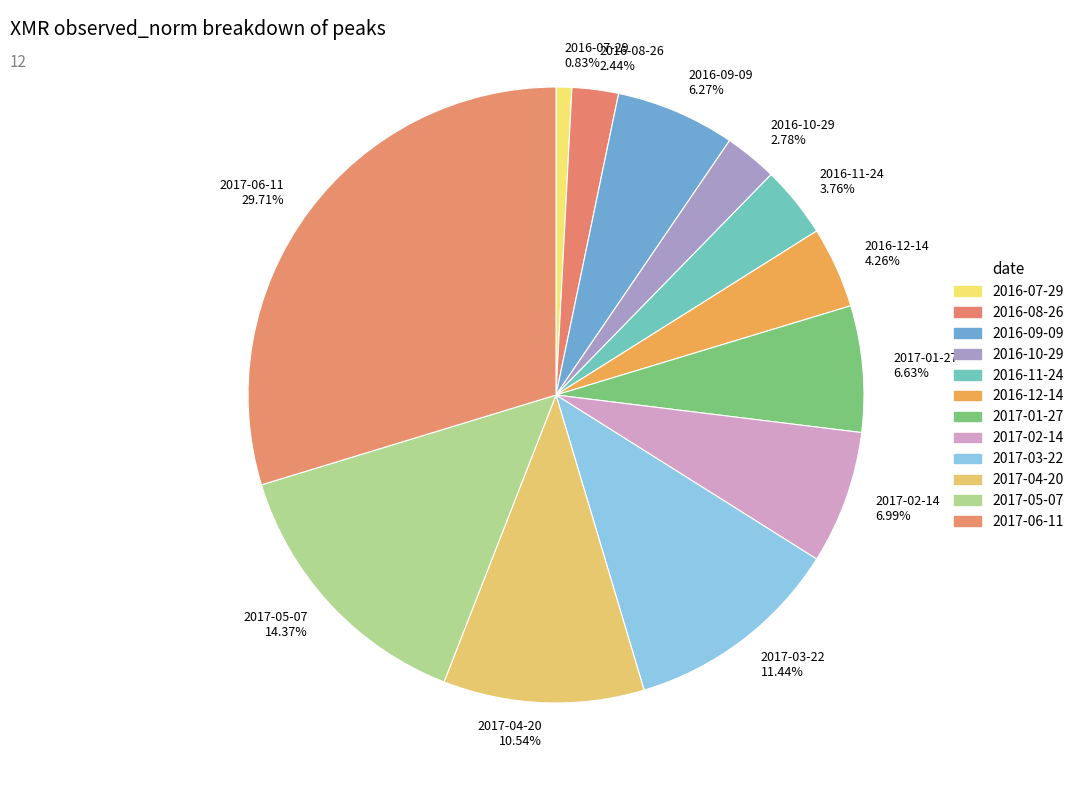

Is there any slice that represents more than half of the pie?

No